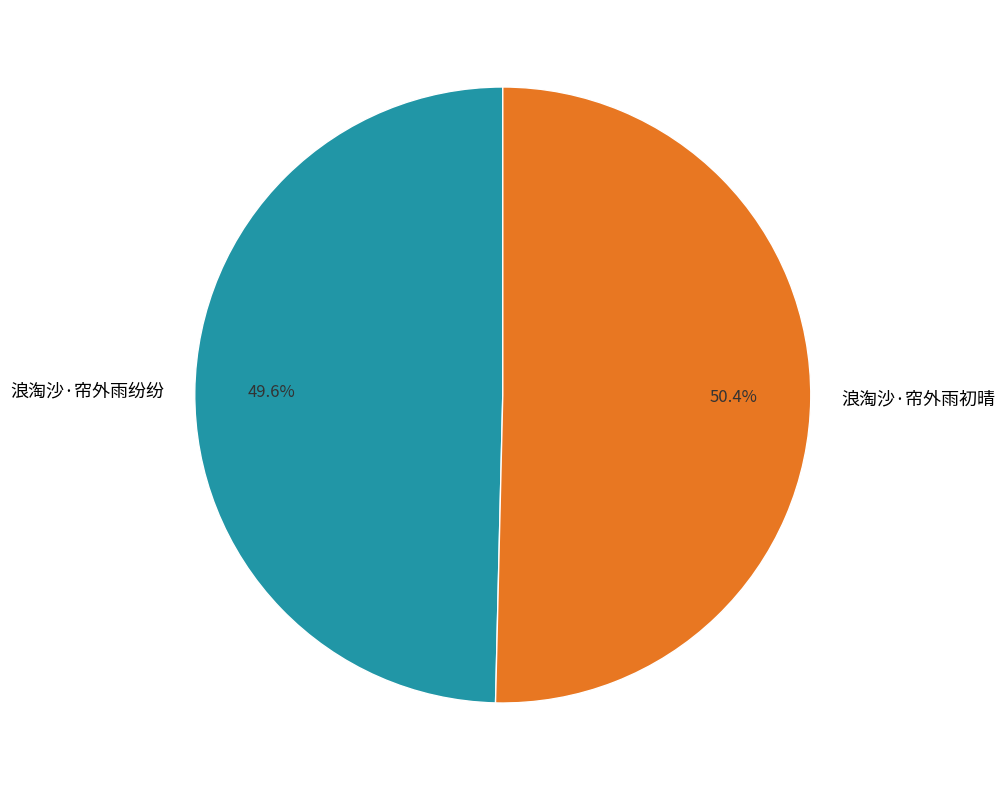

Rank the categories by value from lowest to highest.

浪淘沙·帘外雨纷纷, 浪淘沙·帘外雨初晴